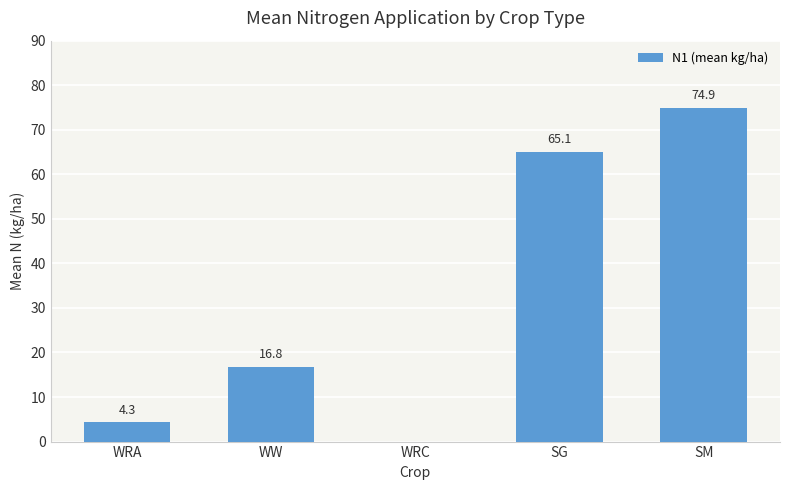

Between WW and SM, which is larger?

SM